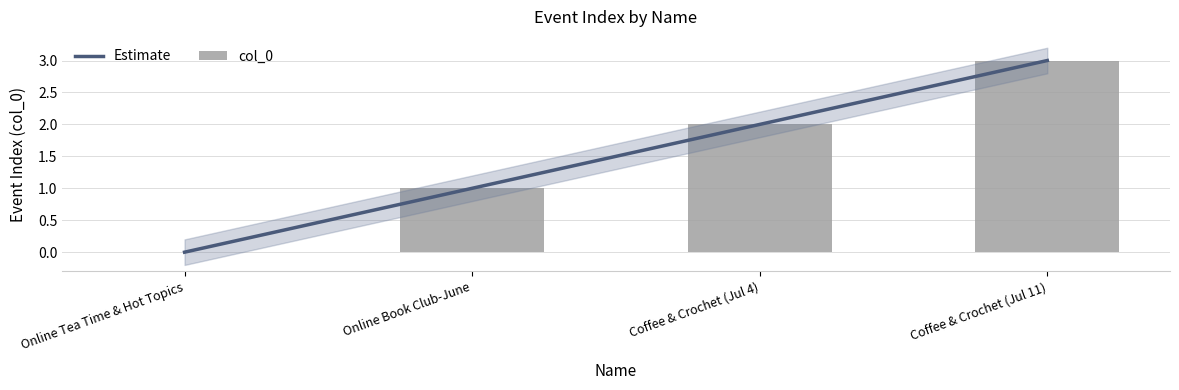

Does the chart contain any negative values?

No